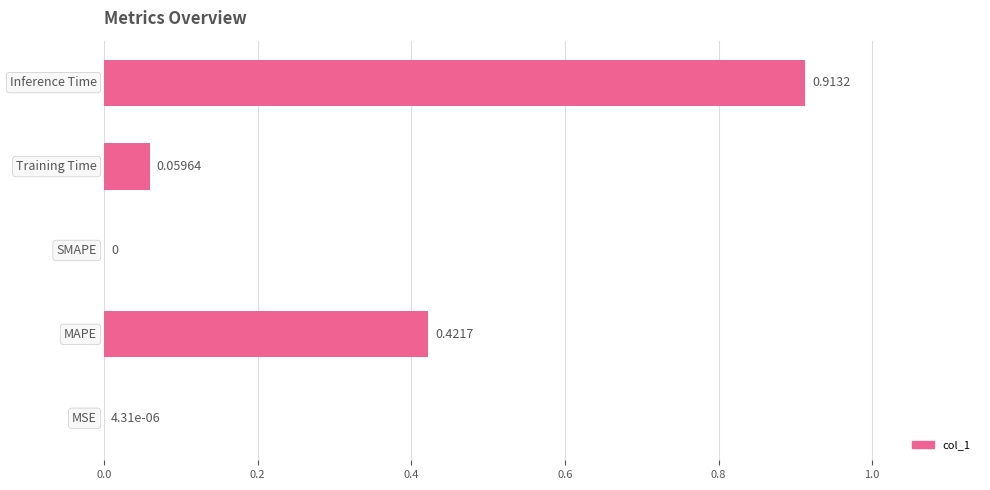

What is the sum of all values?

1.4